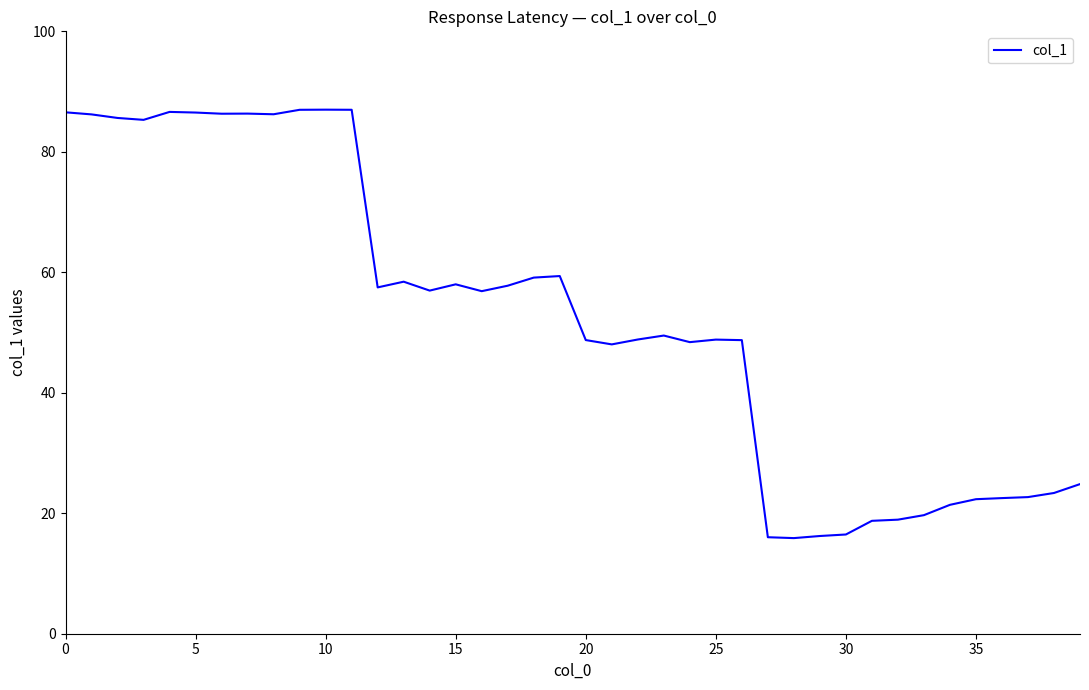

Count the number of categories in the chart.

40